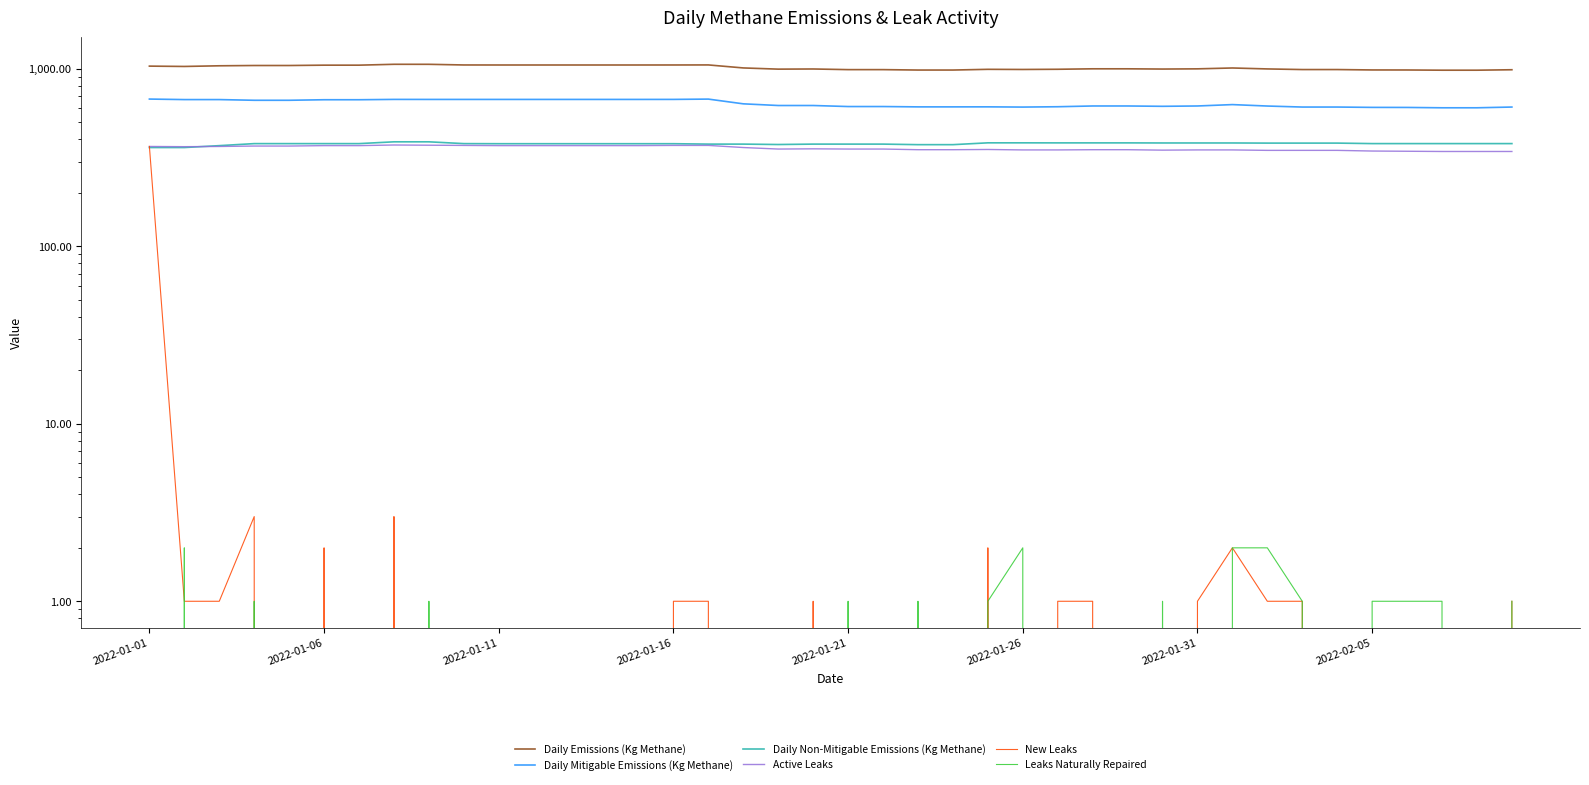

Which series has the widest spread of values?

New Leaks